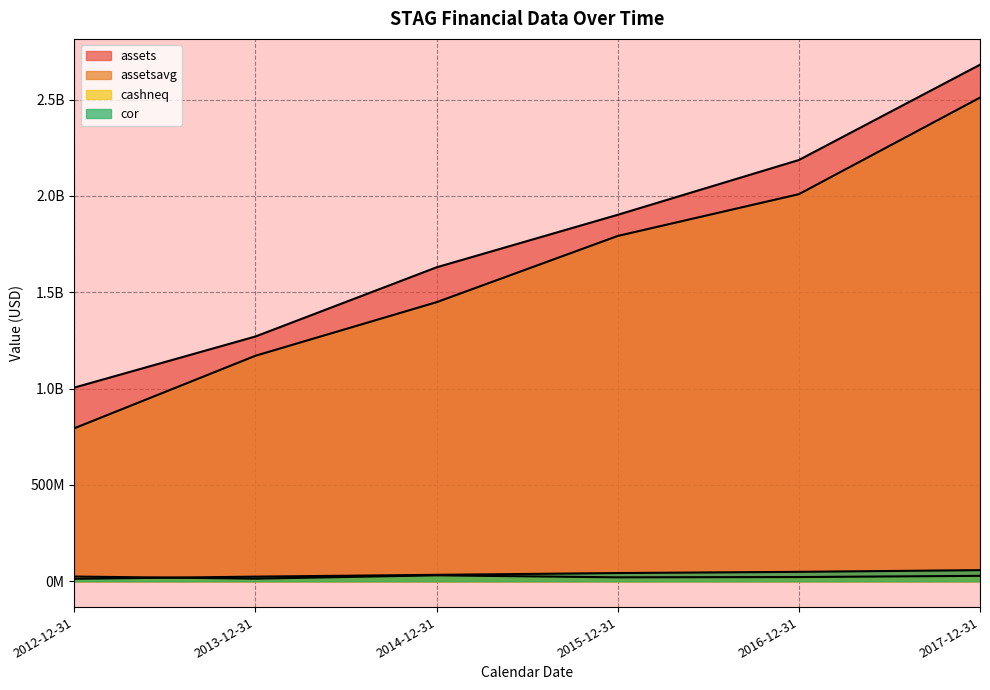

True or false: assetsavg and cor cross at least once.

False